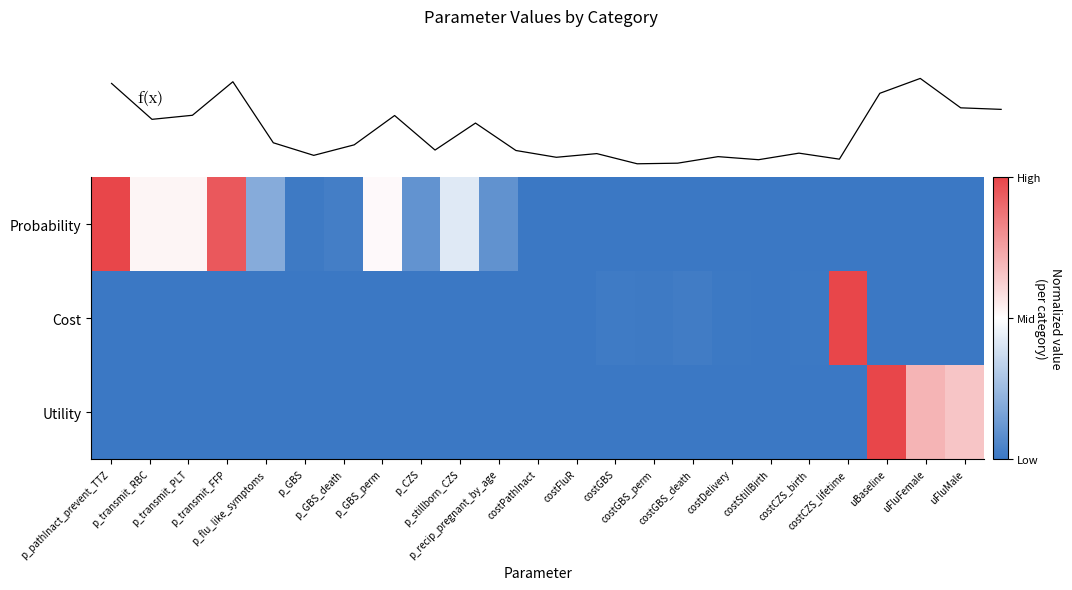

Is it true that f(x) equals -0.3 at uFluMale?

False